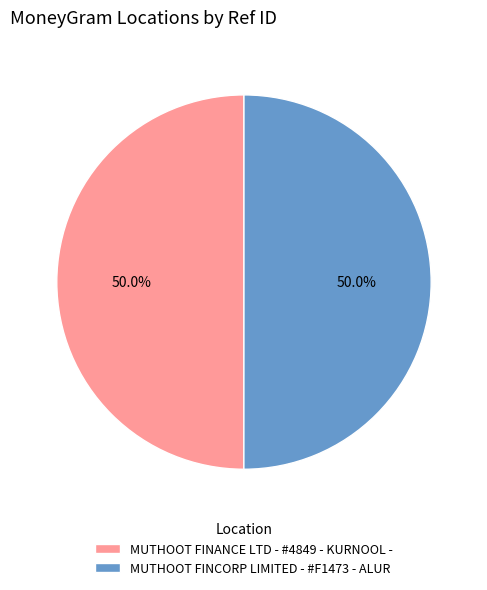

What is the ratio of the value at MUTHOOT FINANCE LTD - #4849 - KURNOOL - to the value at MUTHOOT FINCORP LIMITED - #F1473 - ALUR?

1.0